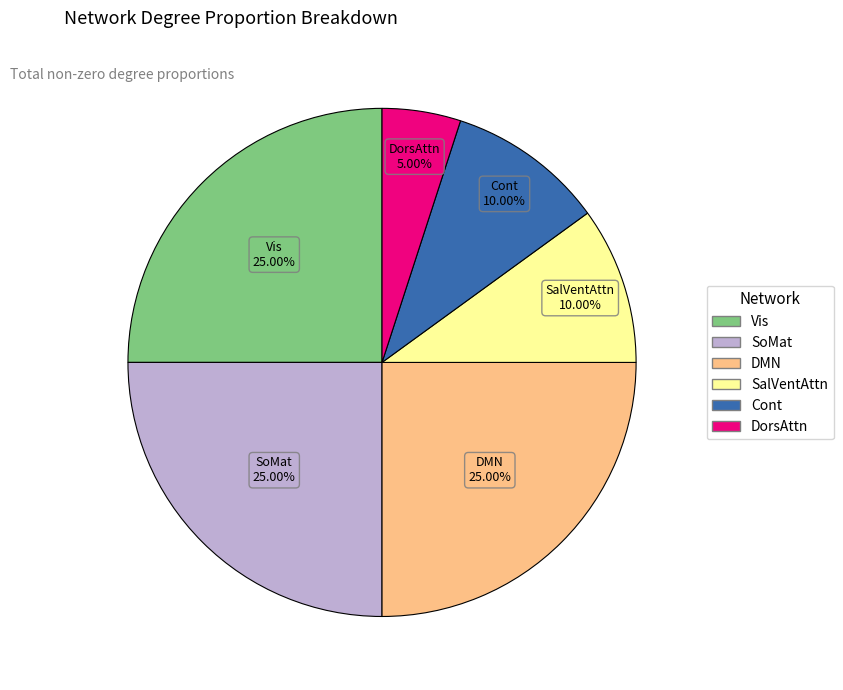

What portion of the pie excludes Cont?

90.0%